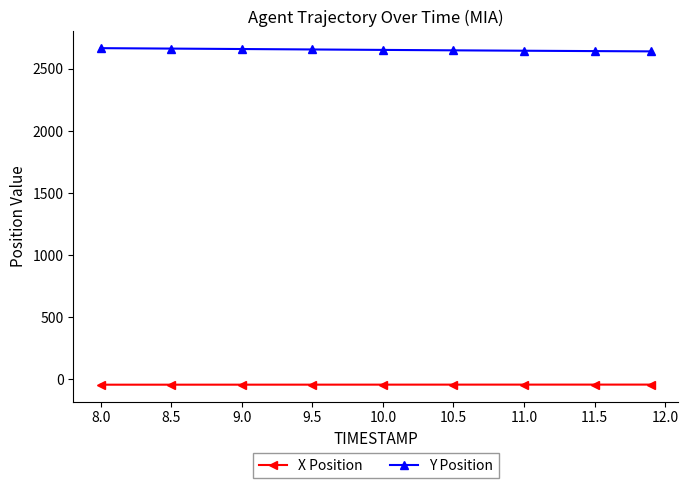

At how many categories does at least one series exceed 1989?

9